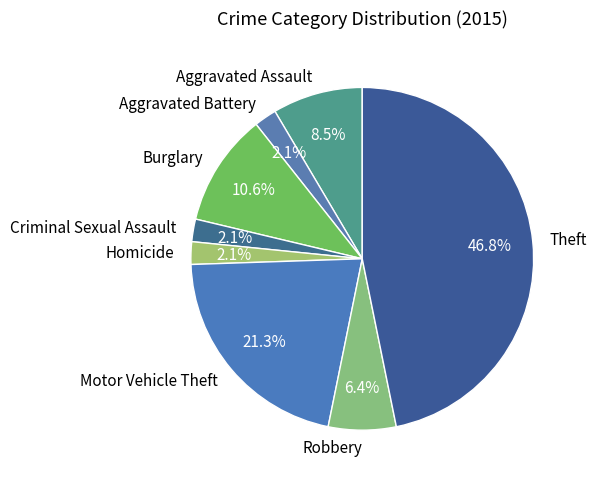

Is it true that Burglary is 11% of the pie?

True